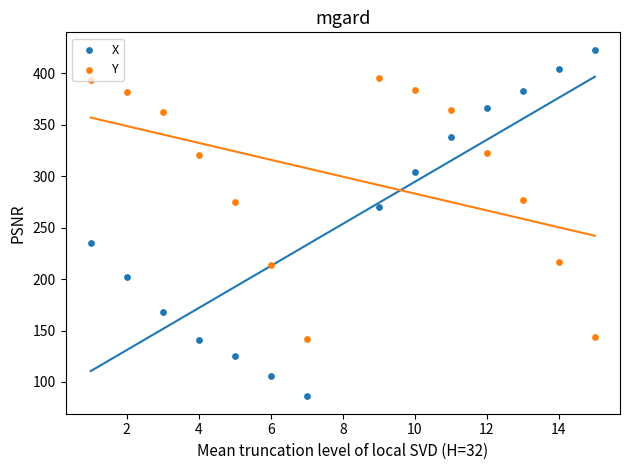

Which series contains the highest Y value?

X